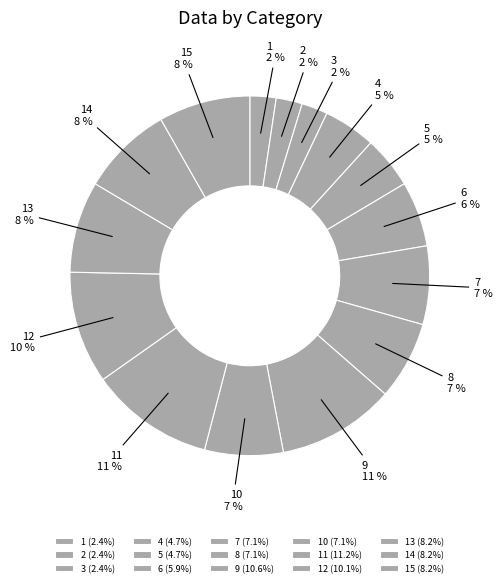

To the nearest percent, what portion does 12 represent?

10%